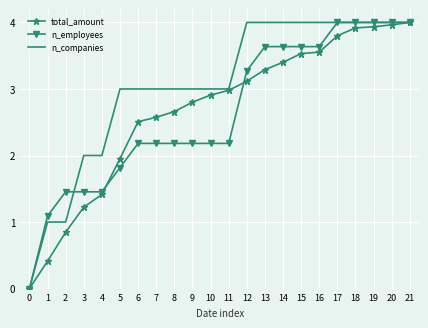

What is the greatest value displayed?

4.0